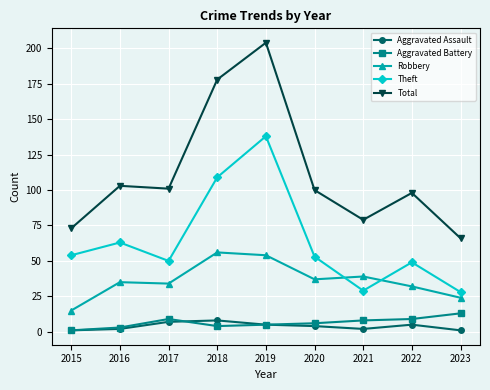

Which category has the lowest value in the Total series?

2023